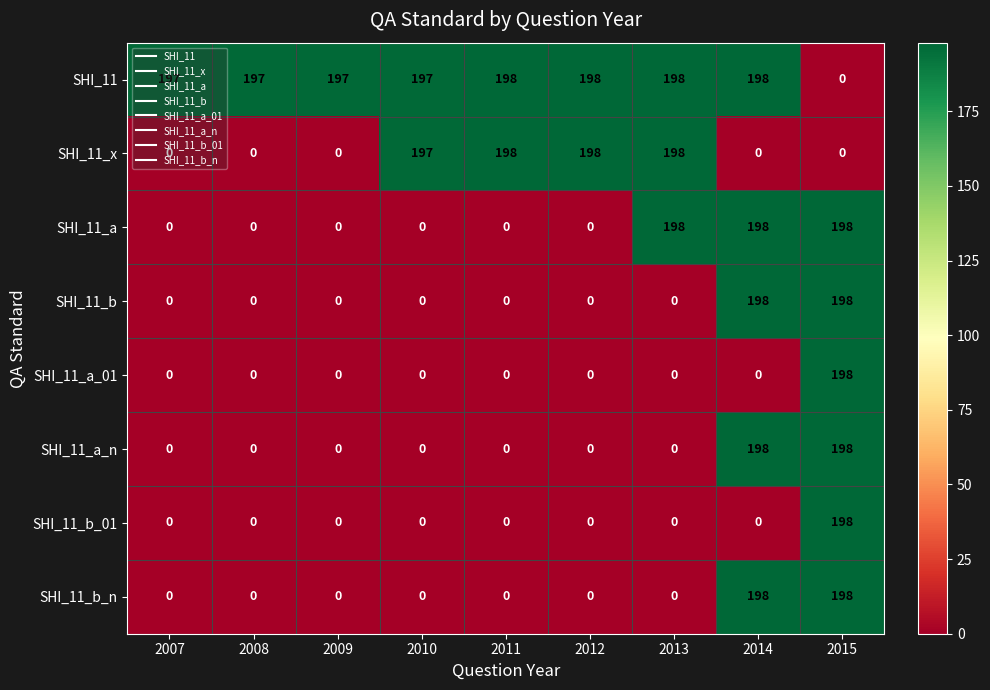

How many data points does each series have?

9